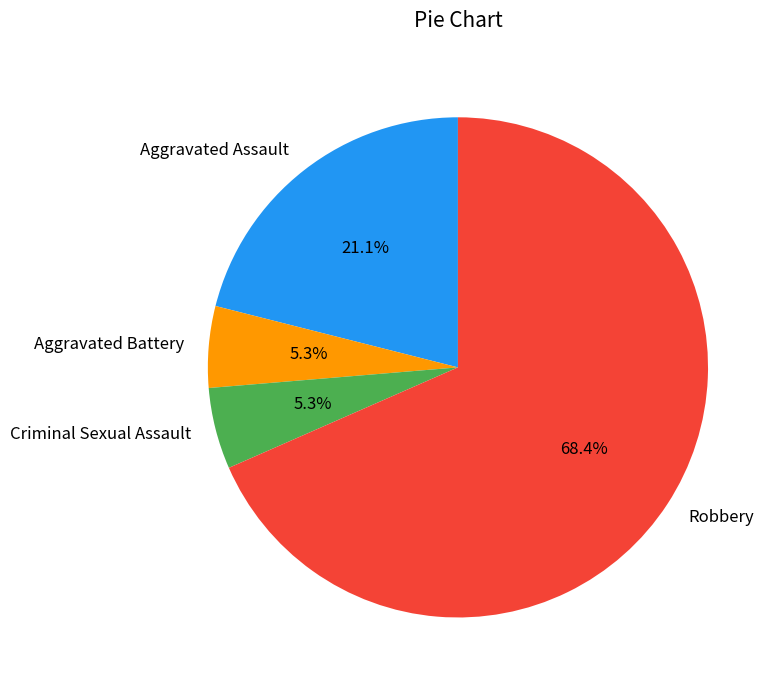

To the nearest percent, what is the difference between the largest and smallest slice percentages?

63%